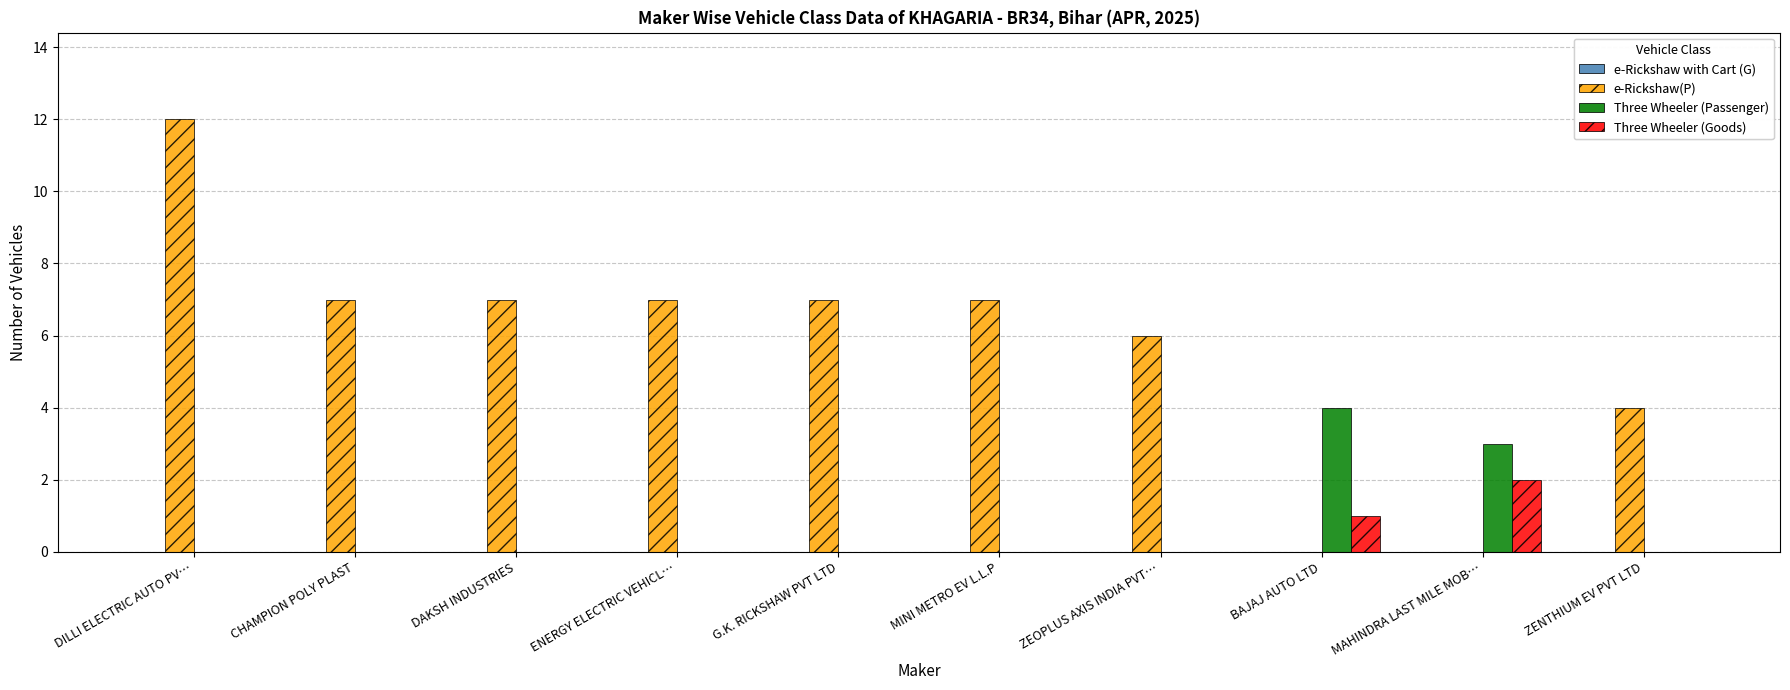

What is the sum of all Three Wheeler (Goods) values?

3